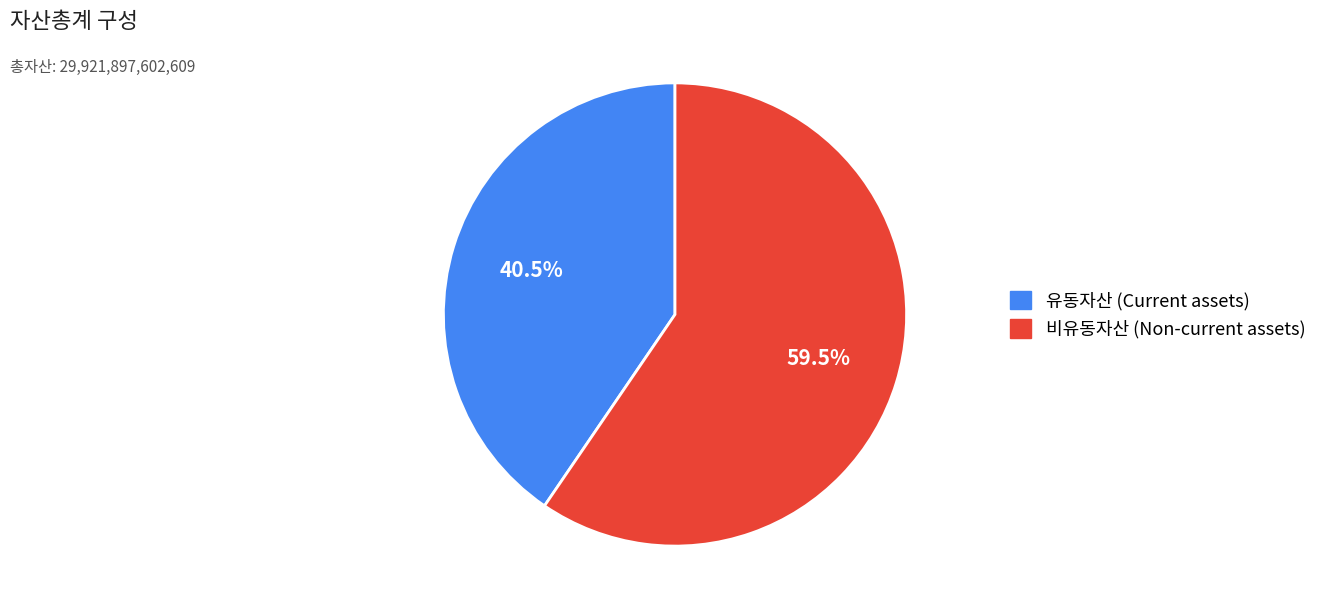

Which has a higher value, 비유동자산 or 유동자산?

비유동자산